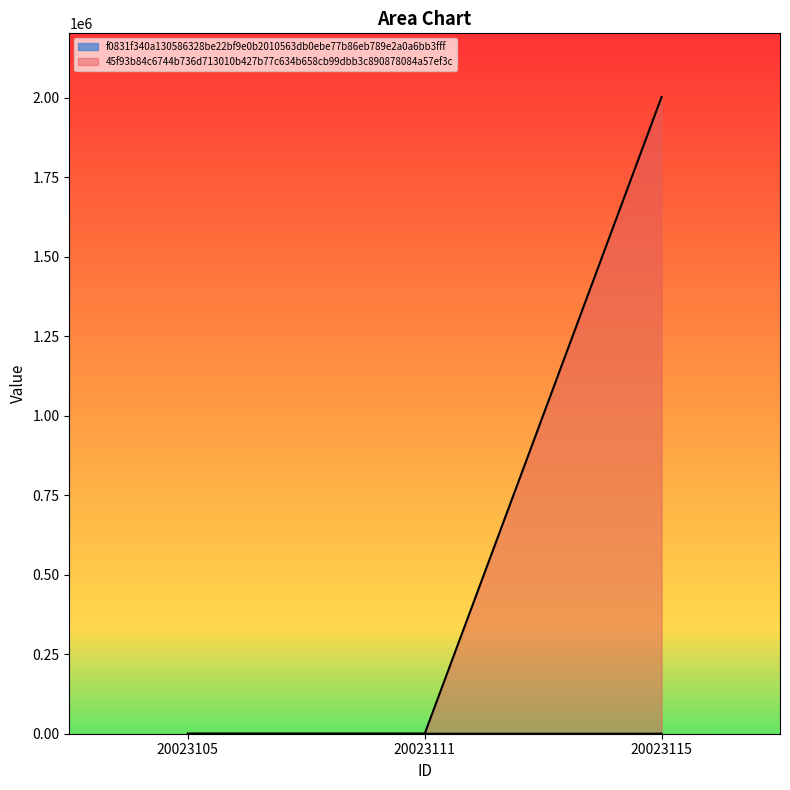

What is the difference between the f0831f340a130586328be22bf9e0b2010563db0ebe77b86eb789e2a0a6bb3fff values at 20023105 and 20023111?

1